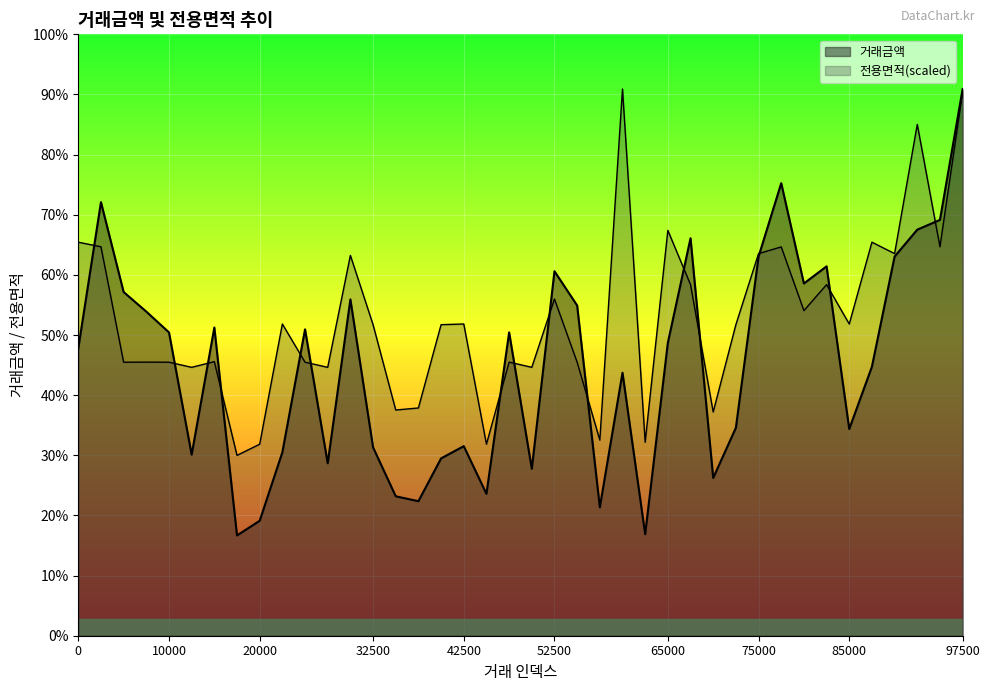

After their last crossing, which series has the higher values: 거래금액 or 전용면적?

거래금액